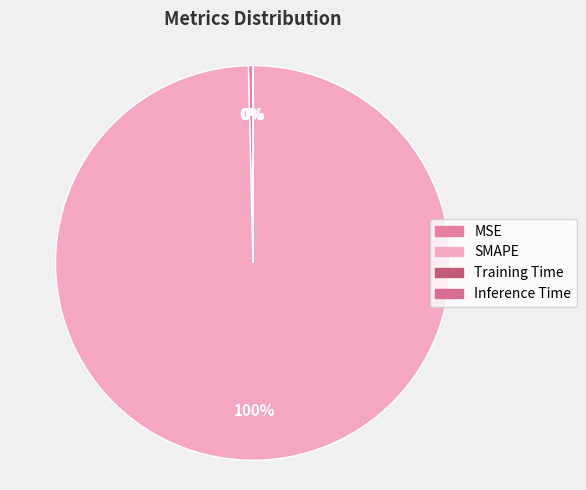

Is it true that SMAPE is 85% of the pie?

False